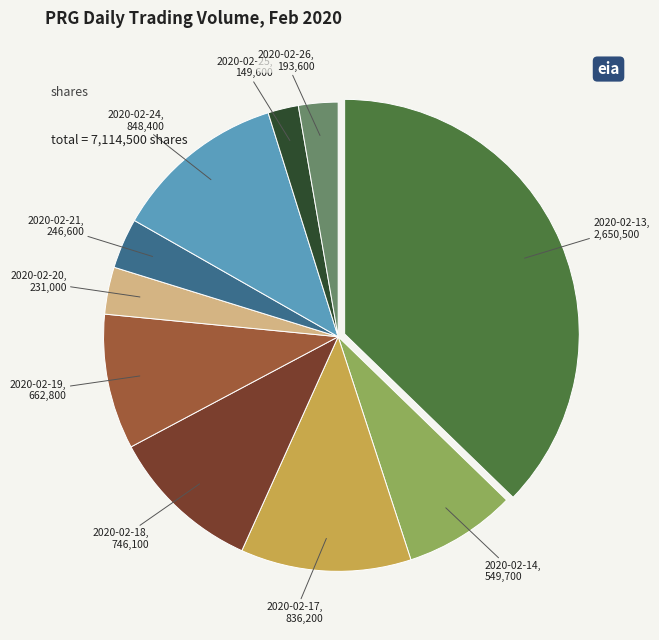

Does 2020-02-14 account for over 50% of the chart?

No